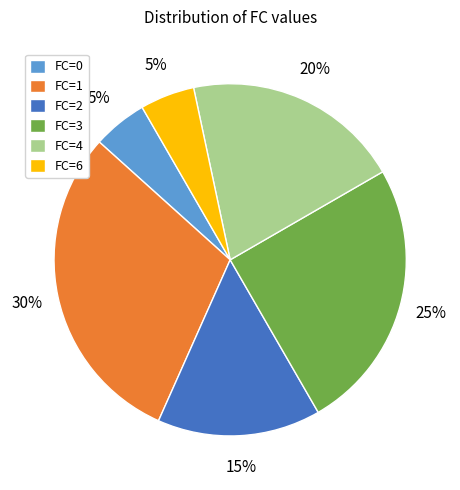

What is the largest slice in the pie chart?

FC=1